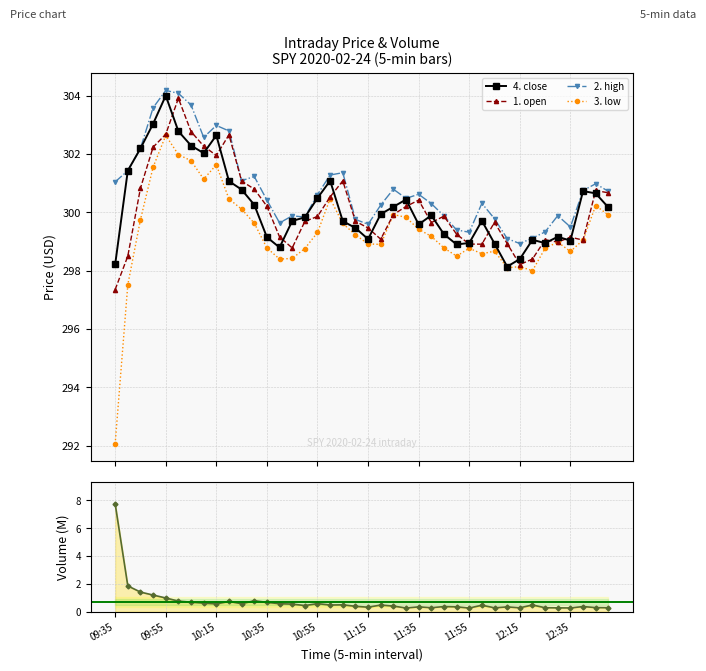

In 3. low, how many points are lower than both neighbors (excluding endpoints)?

8